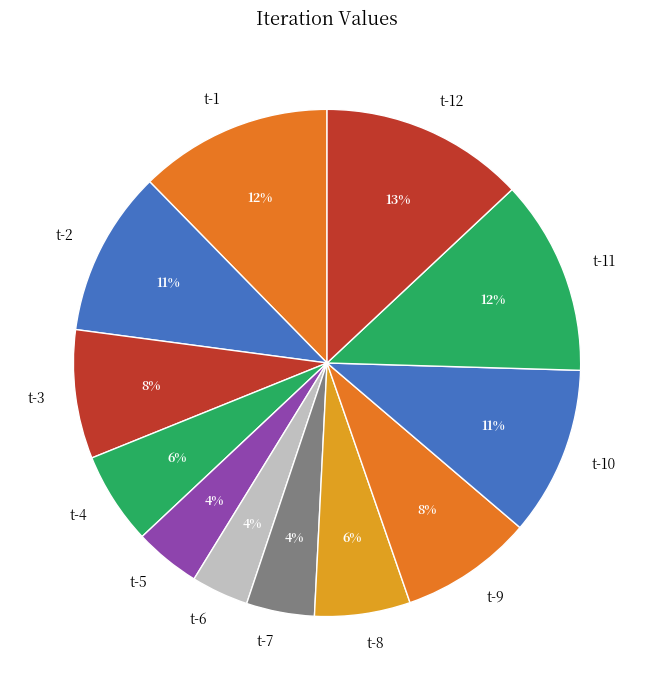

To the nearest percent, what percentage of the pie is t-3?

8%